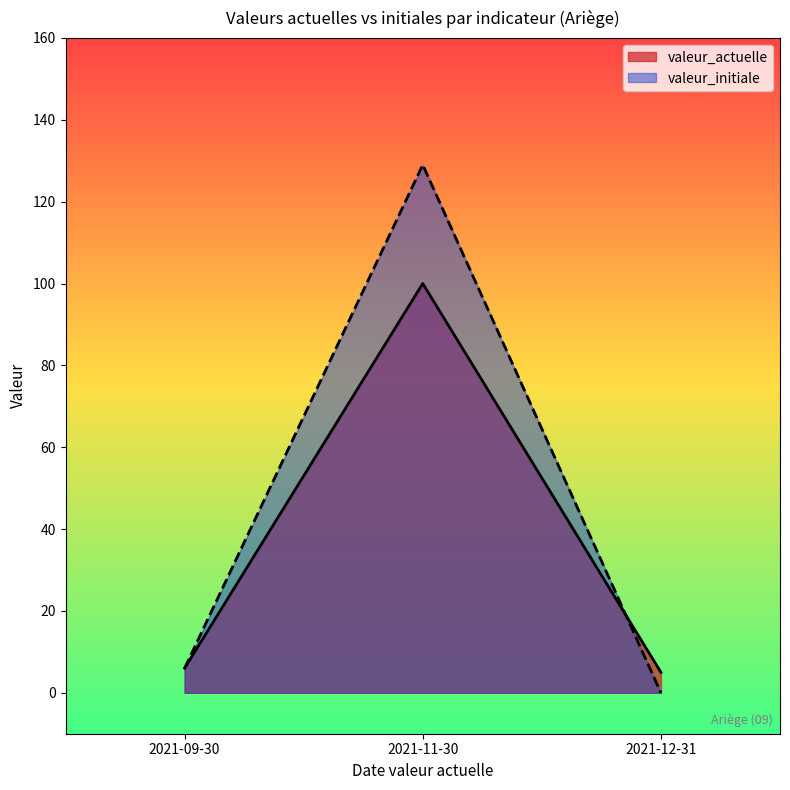

What is the difference between the maximum and second lowest values in the valeur_initiale series?

123